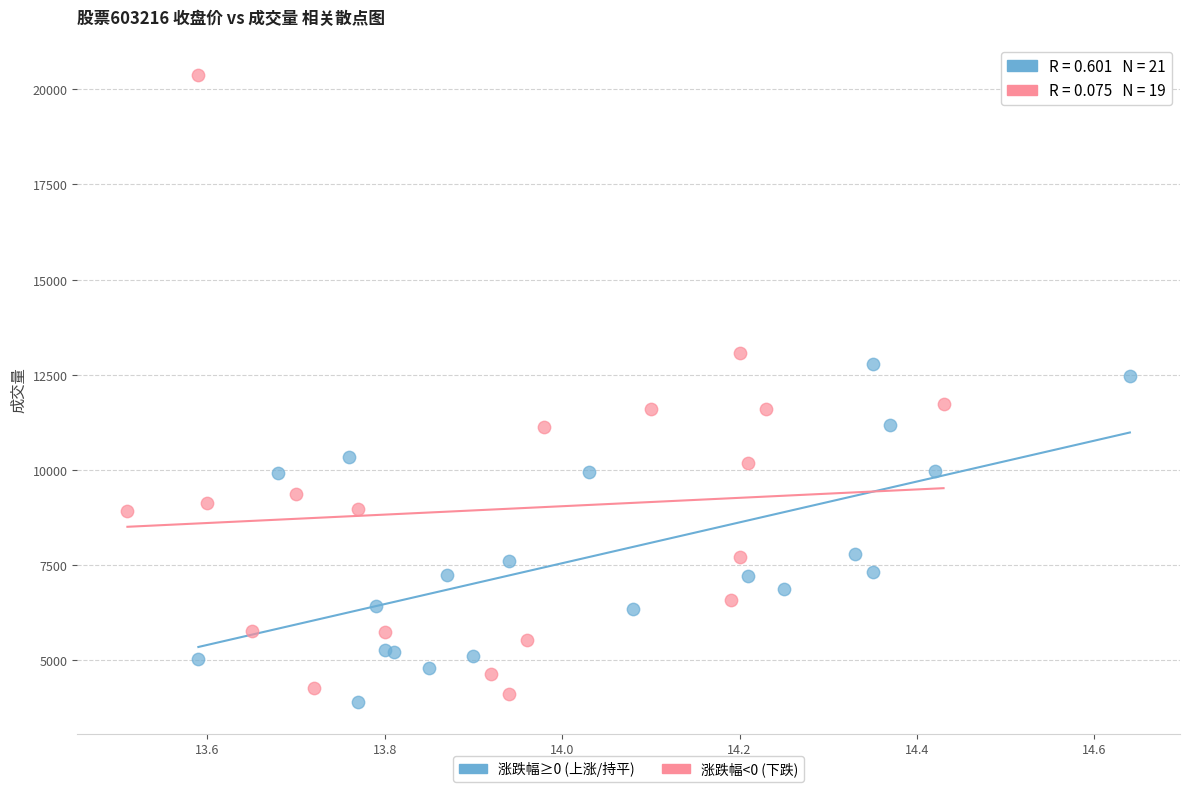

What are all the series names shown in the legend?

涨跌幅≥0 (上涨/持平), 涨跌幅<0 (下跌)